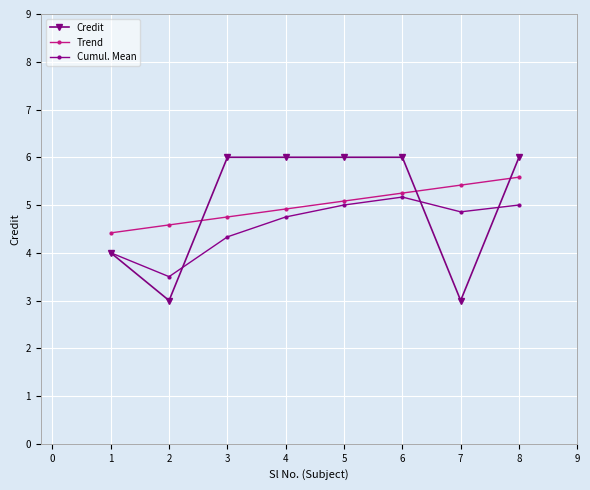

At which category does Credit reach its first local valley?

2